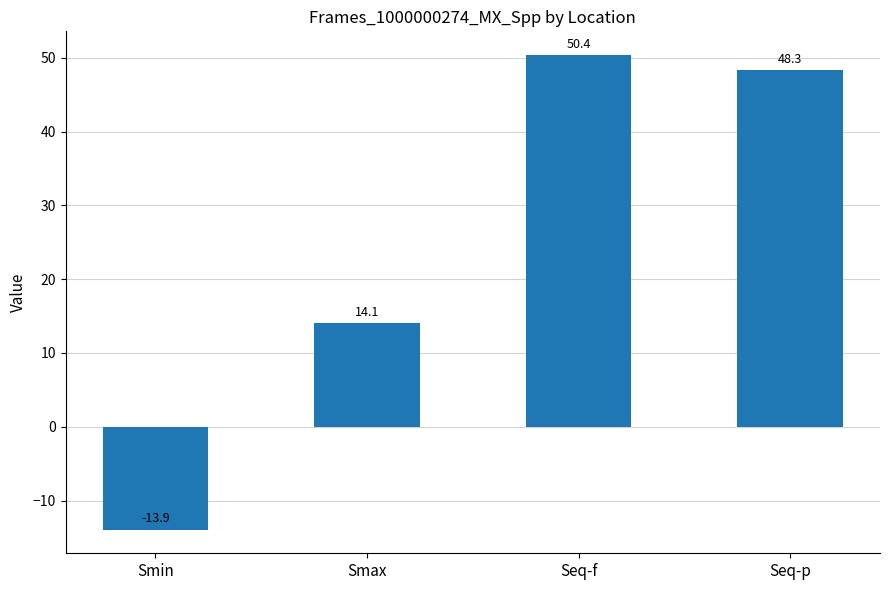

Does the chart contain any negative values?

Yes